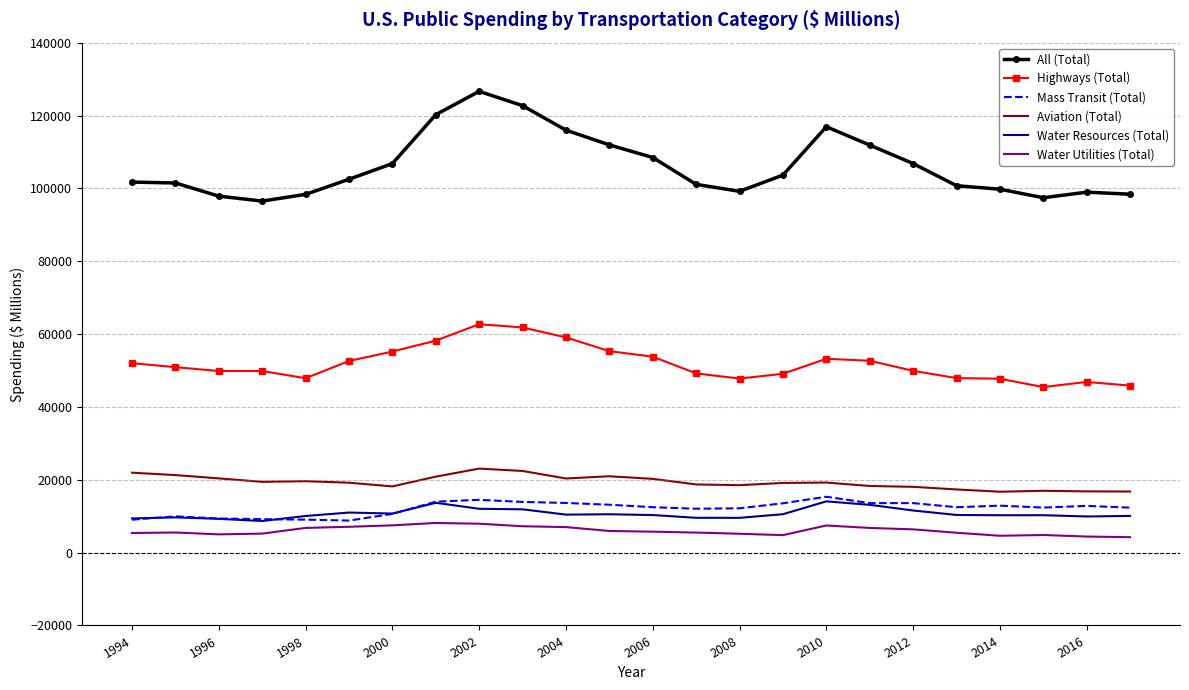

How many categories are shown in the chart?

24